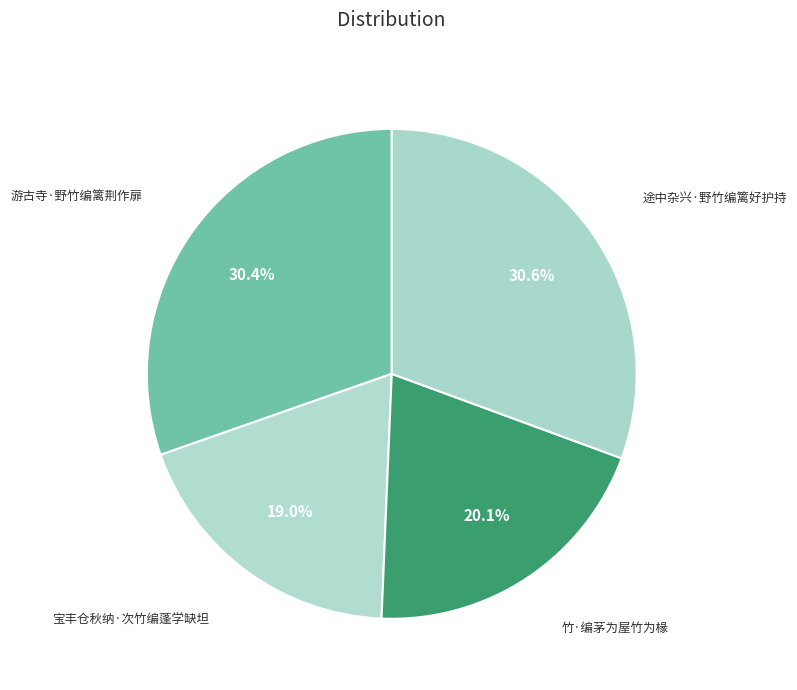

How many slices are in this pie chart?

4